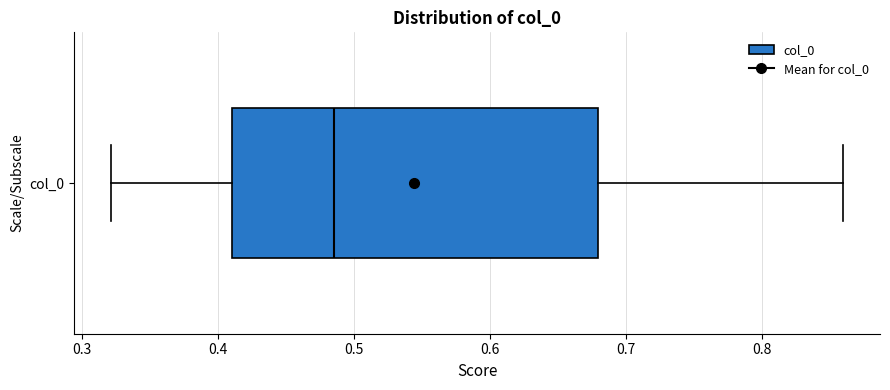

Read this box plot against the x-axis: the position of the median line, the range covered by the box, and the ends of both whiskers. The values are not printed on the chart, so give them approximately, as read against the axis.

median 0.49, box 0.41 to 0.68, whiskers 0.32 to 0.86